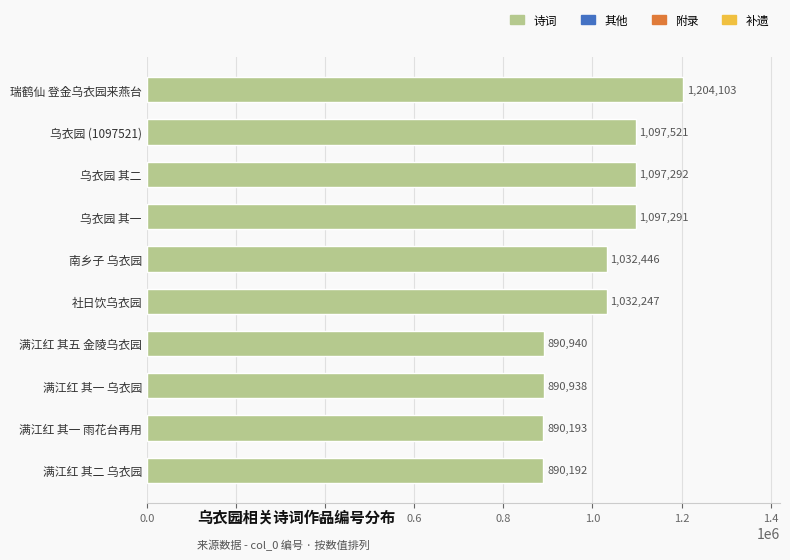

Are the bars grouped side by side (vs. stacked)?

No